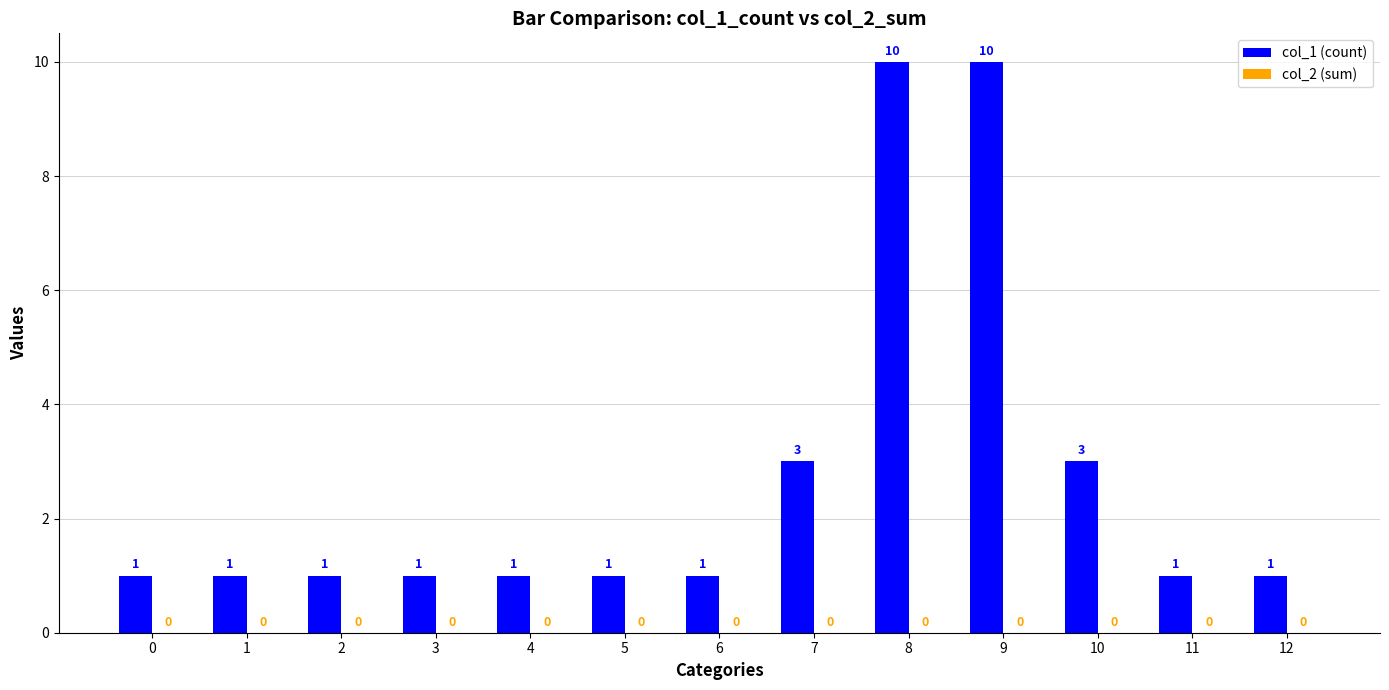

What is the difference between the second highest and second lowest values?

9